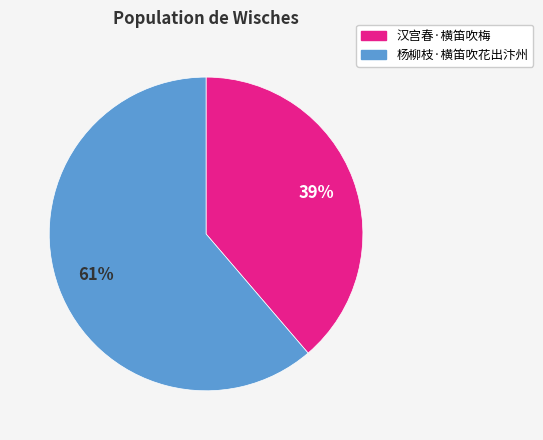

To the nearest percent, what percentage of the pie is 杨柳枝·横笛吹花出汴州?

61%